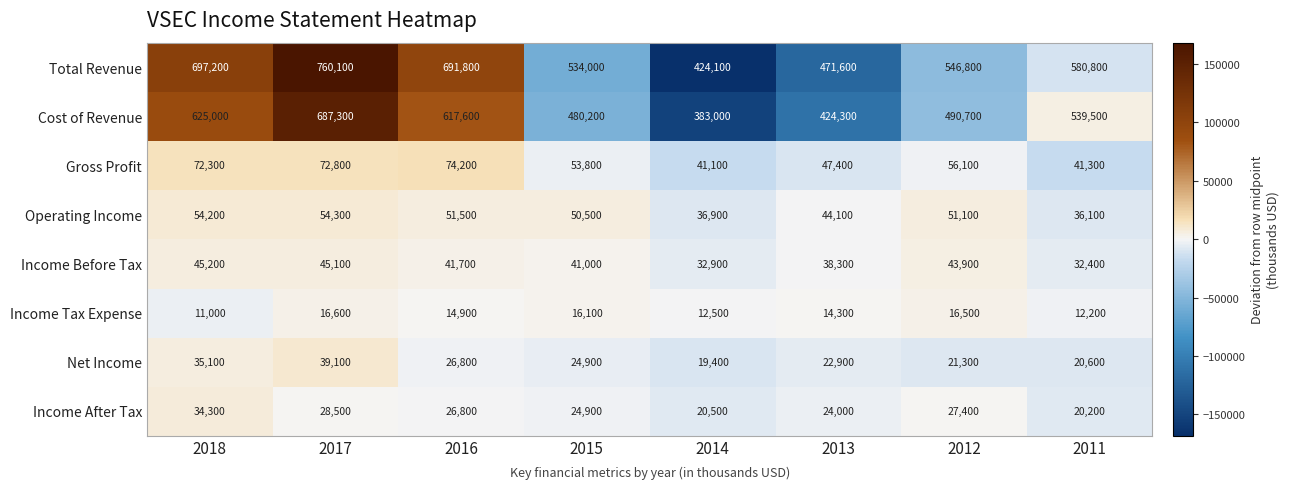

Which series has the largest range (max minus min)?

Total Revenue